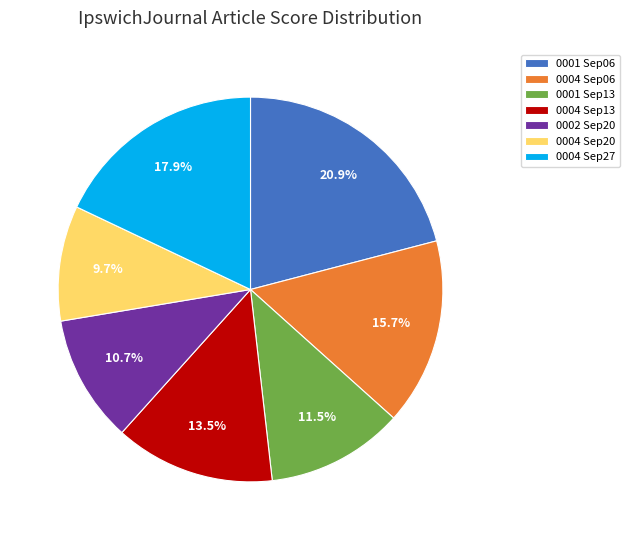

Is the sum of 0004 Sep20 and 0004 Sep13 greater than half?

No